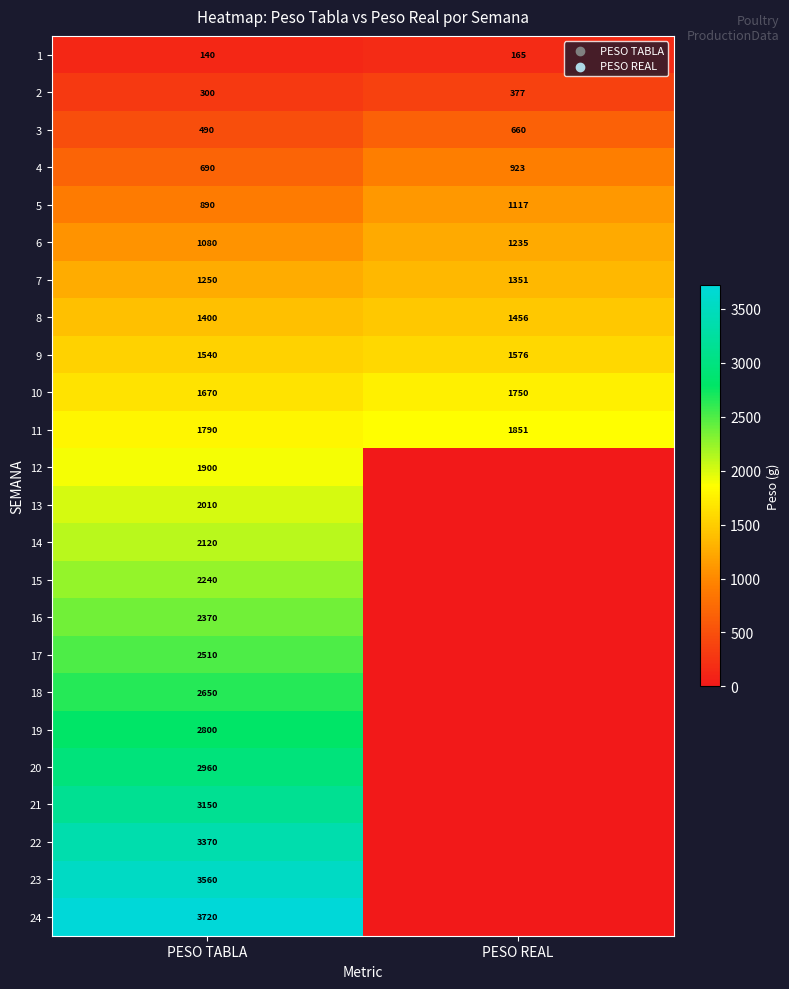

At which category is the sum across all series the highest?

PESO TABLA